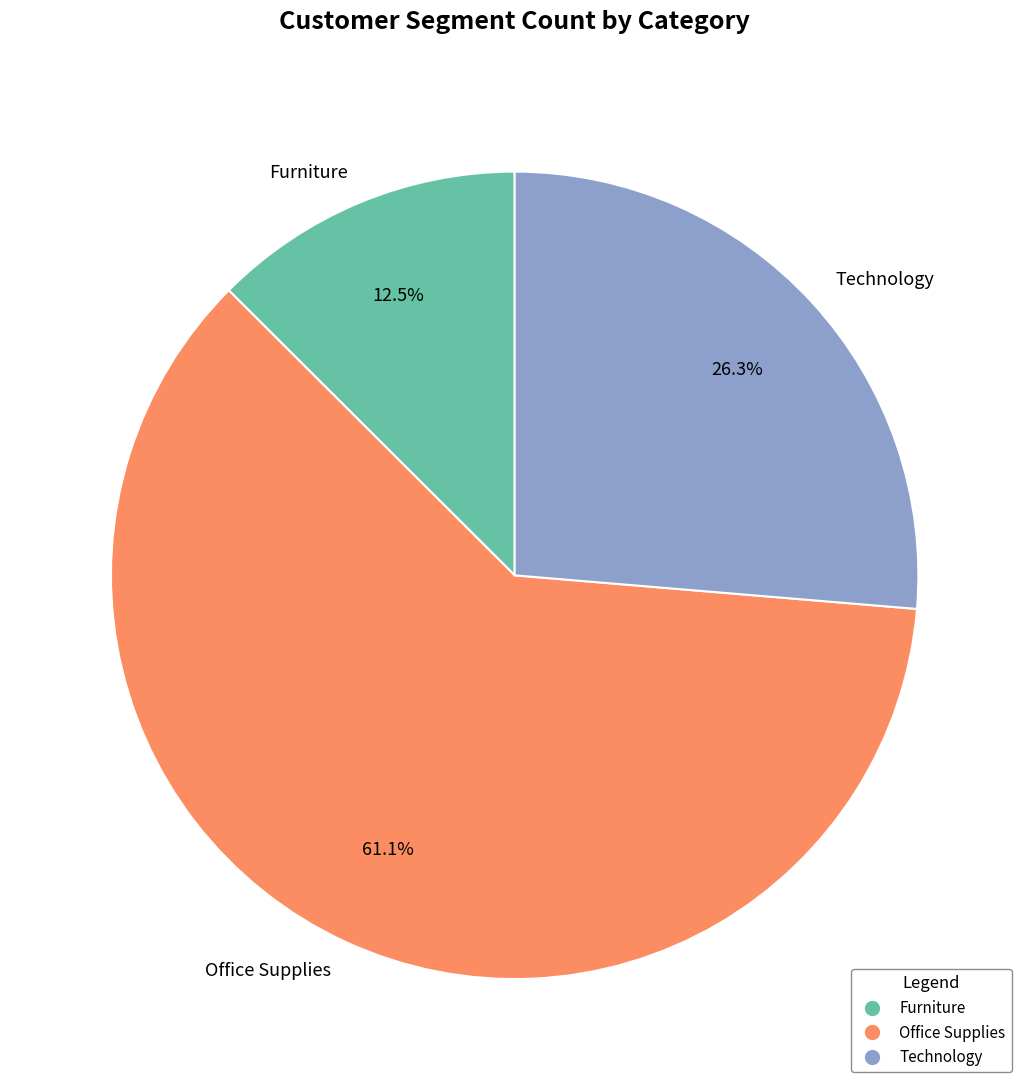

What is the smallest slice in the pie chart?

Furniture